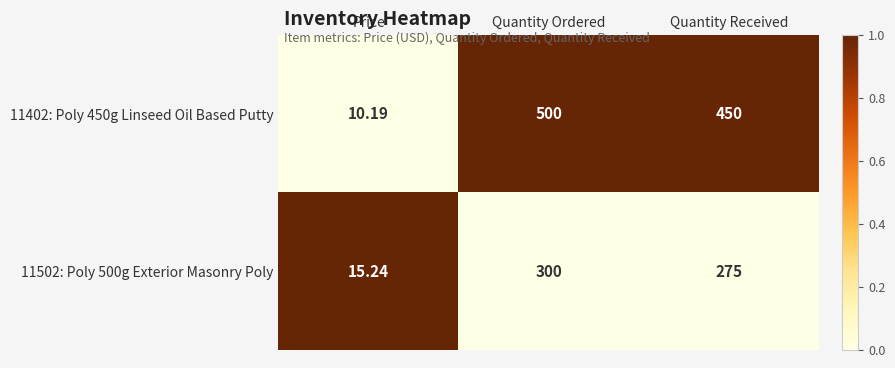

At which label does 11502: Poly 500g Exterior Masonry Poly first exceed 275?

Quantity Ordered